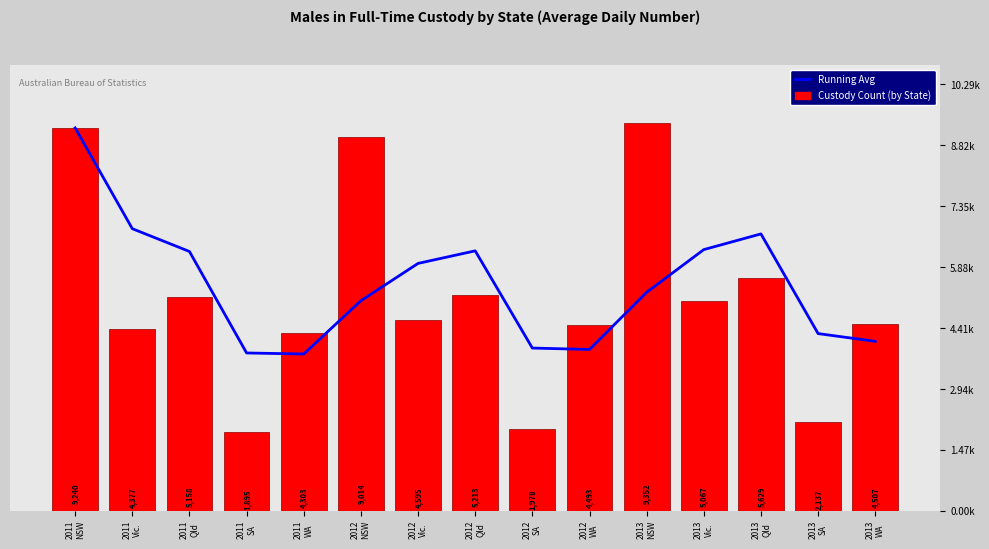

What position from the right is 2012
Qld?

8